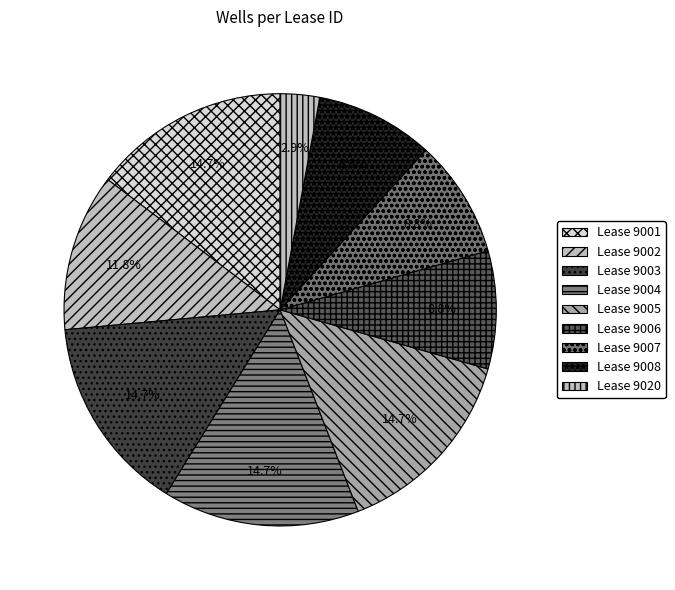

Is there a majority slice in this chart?

No